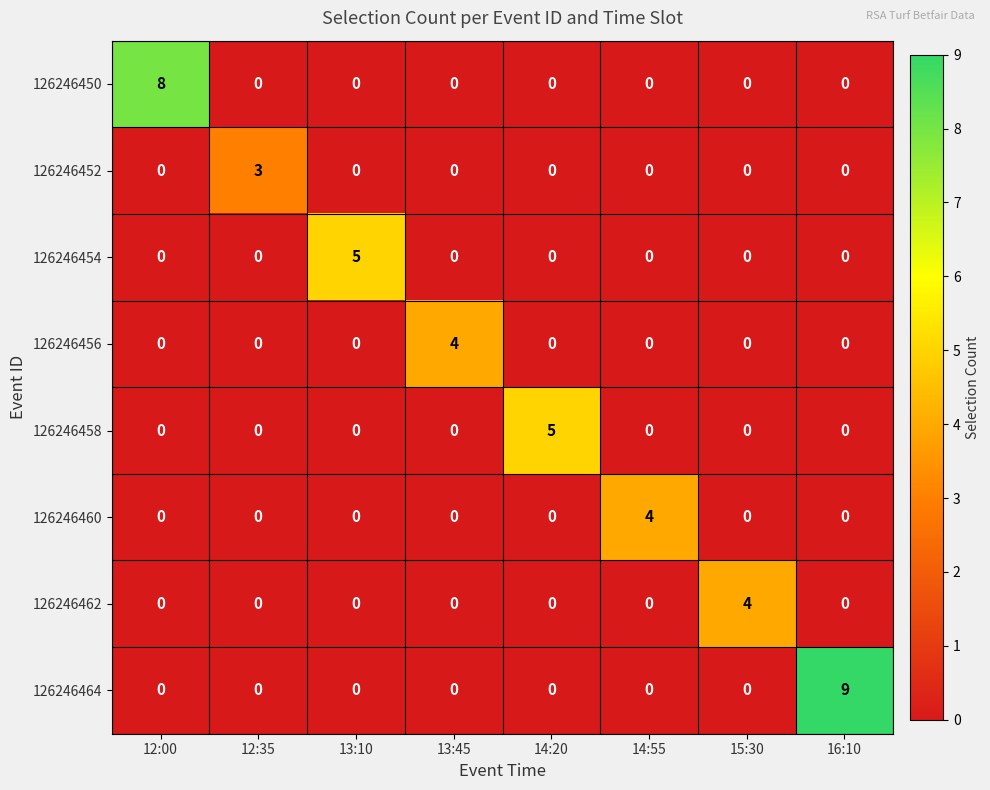

Which series has the largest range (max minus min)?

126246464